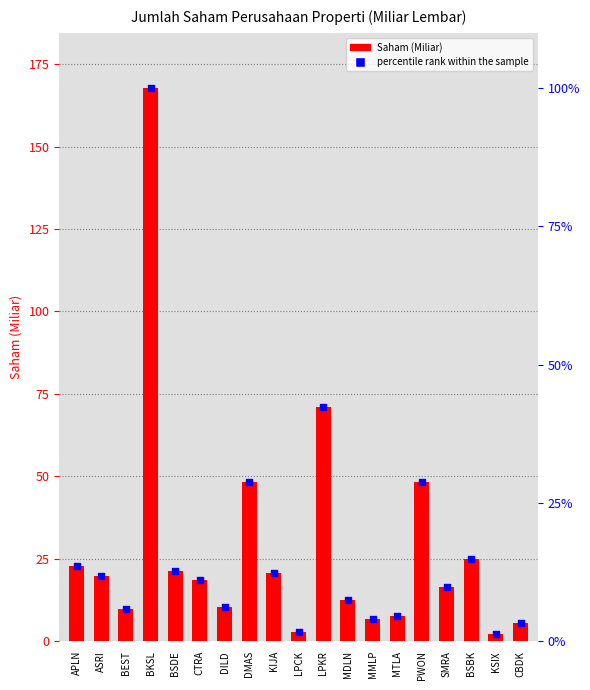

Which series contains the highest Y value?

Saham (Miliar)